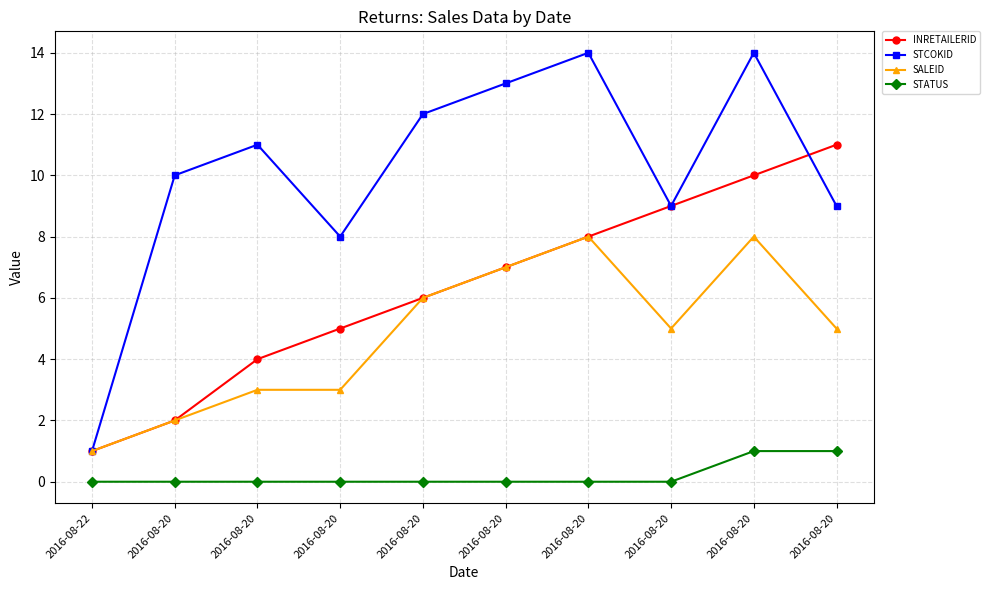

What are all the series names shown in the legend?

INRETAILERID, STCOKID, SALEID, STATUS